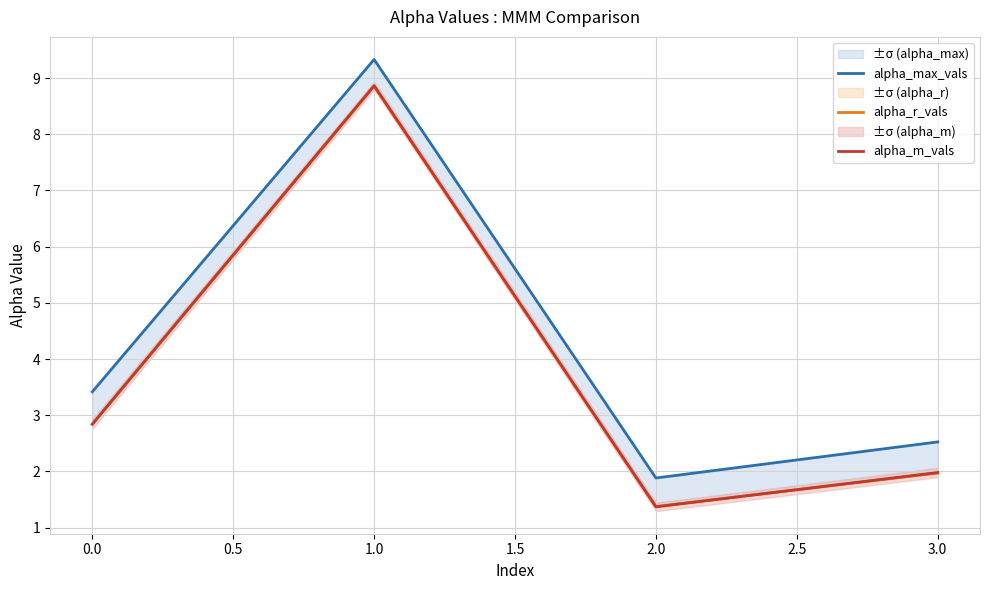

What is the value of the alpha_max_vals point at the 1st from the left?

3.4